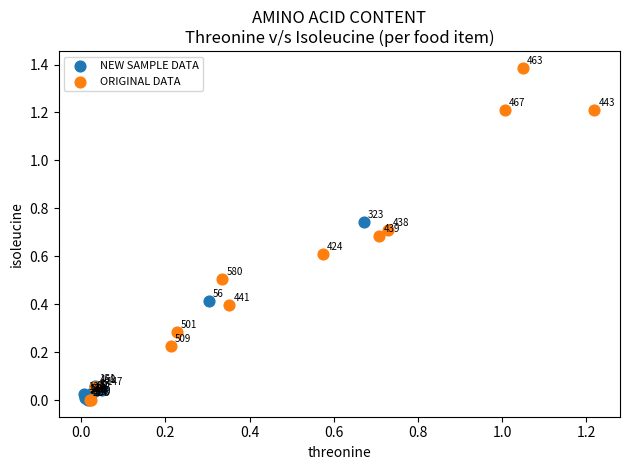

Which series has the largest Y range (max minus min)?

ORIGINAL DATA